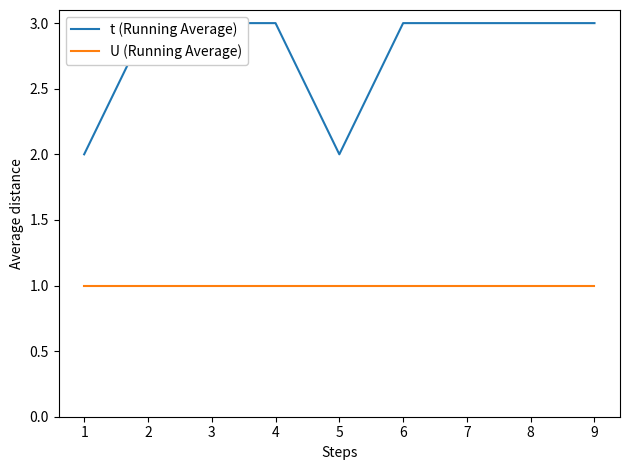

Is it true that U (Running Average) equals 1 at 1?

False